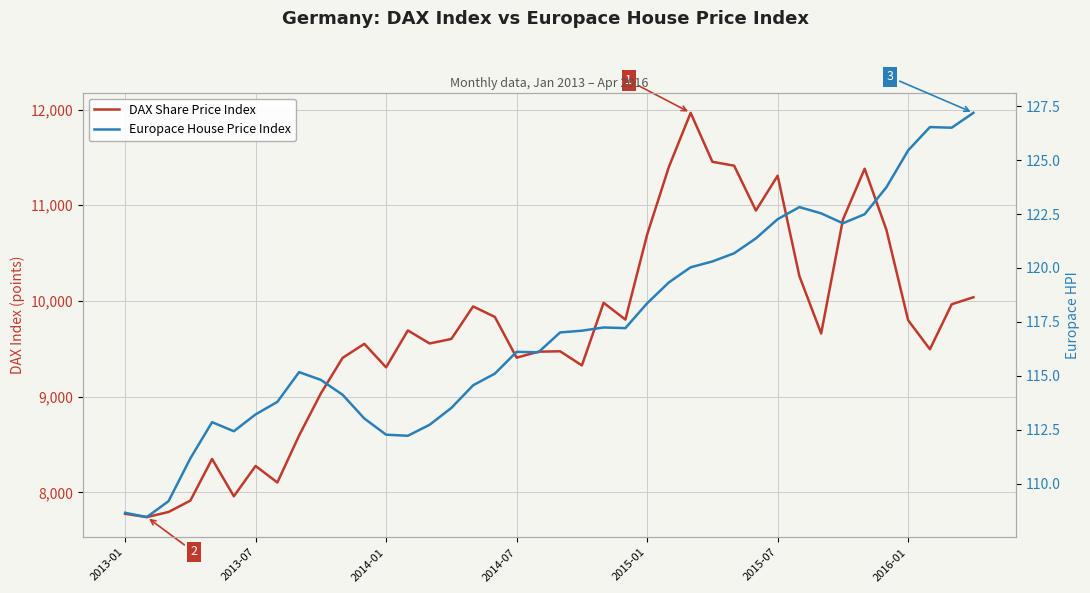

What is the minimum value shown in the chart?

108.5